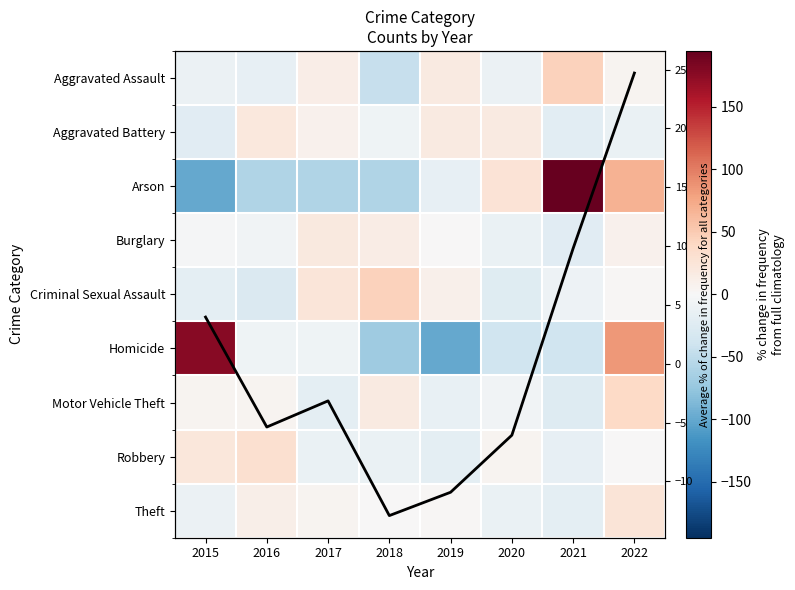

At which label does Homicide reach its peak?

2015